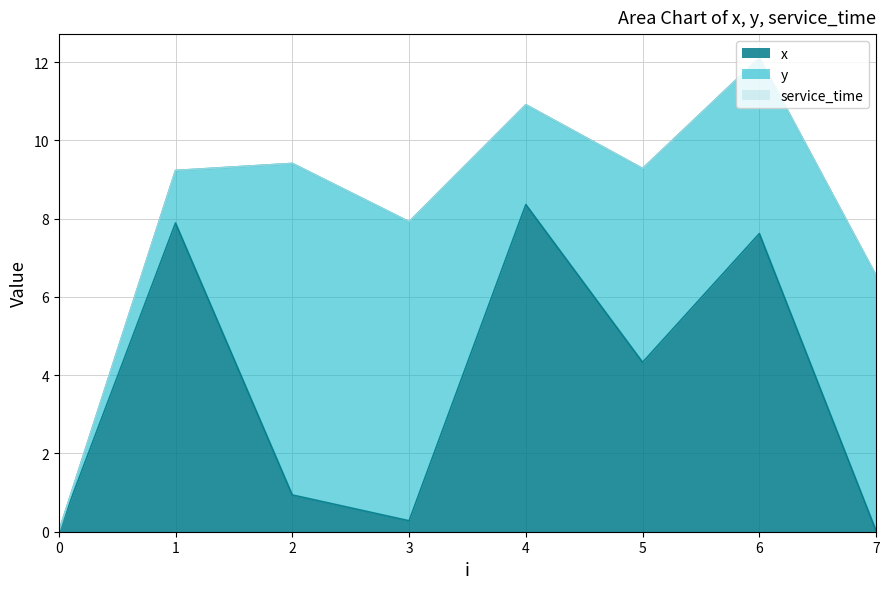

How many data points in x are less than 4?

4